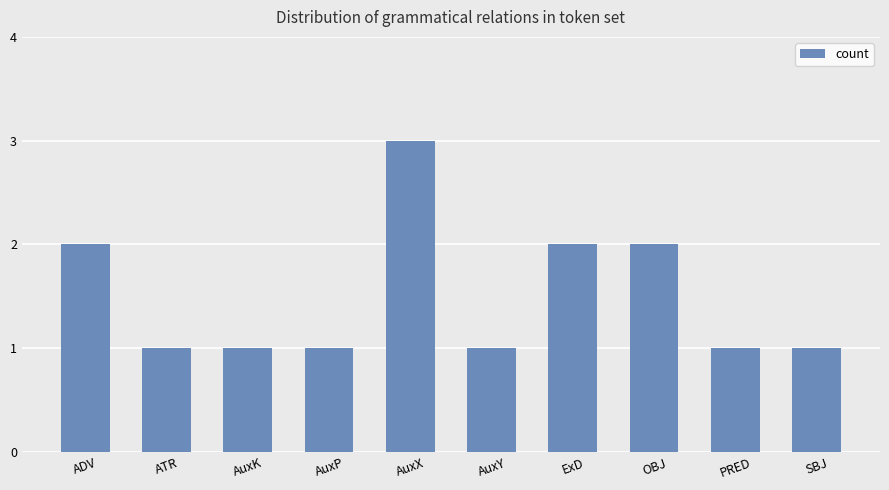

True or false: the data shows 2 at AuxX.

False